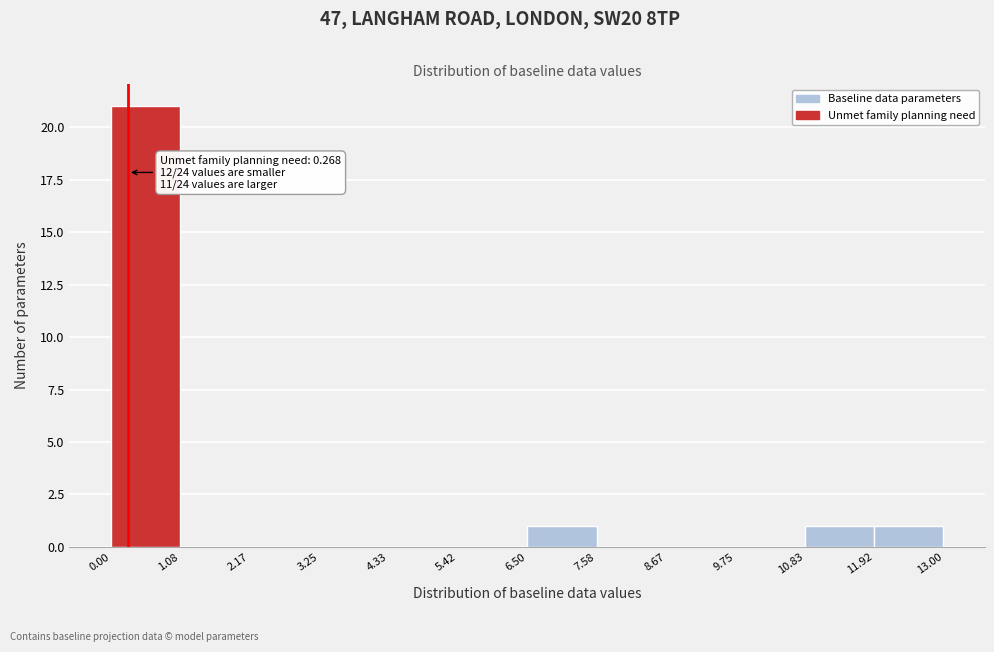

Over which range of the x-axis is the bar tallest?

0.00 to 1.08